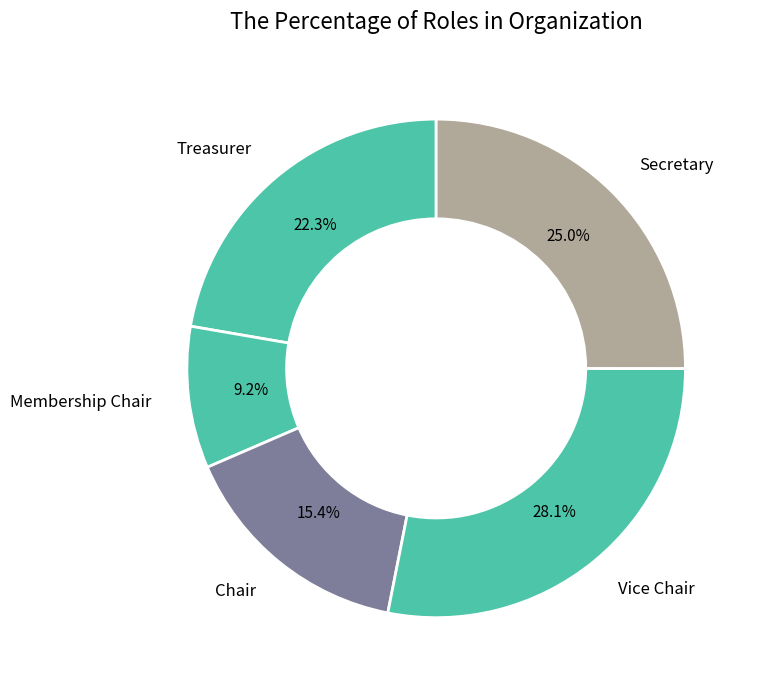

Which slice is the smallest?

Membership Chair